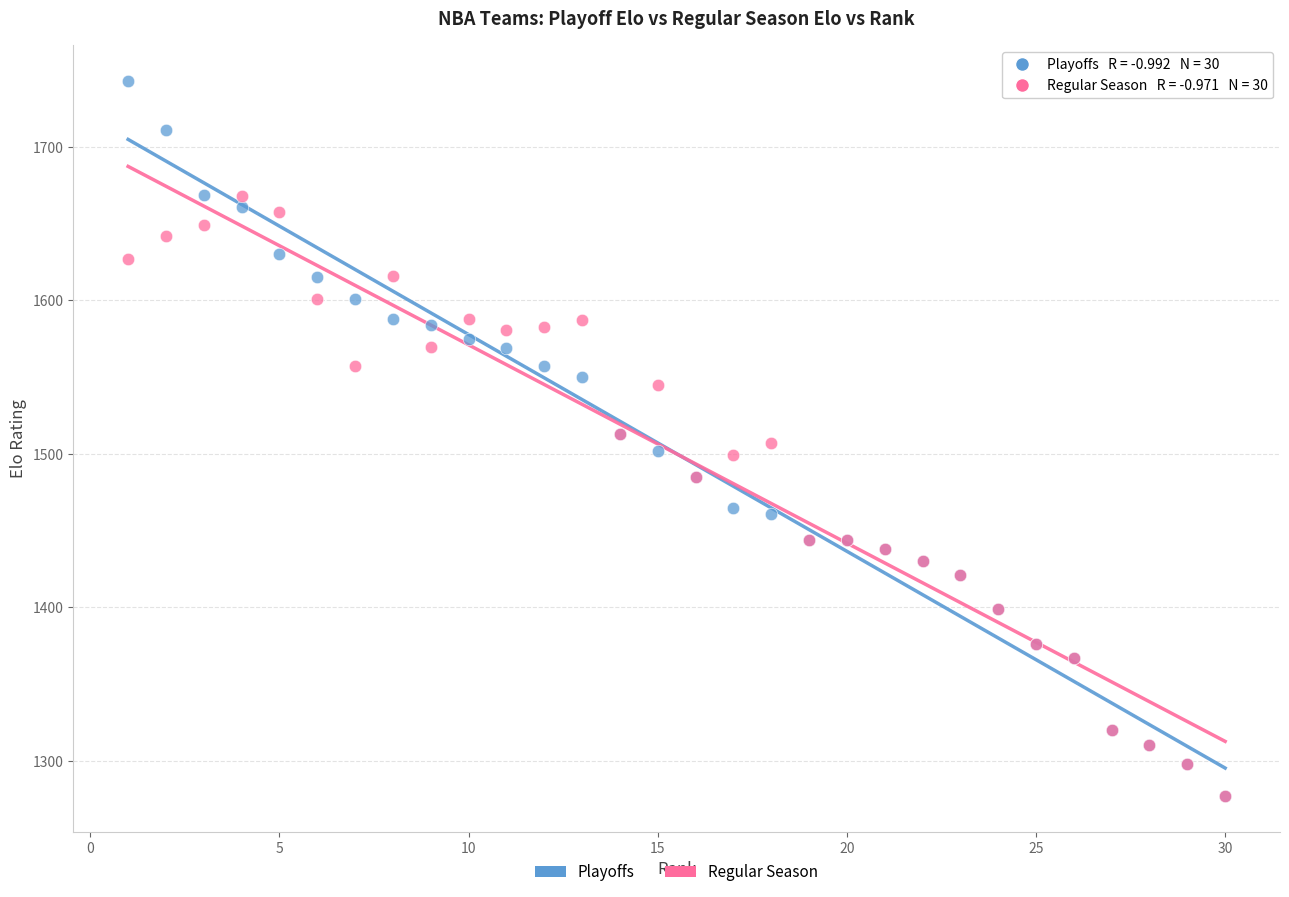

What are all the series names shown in the legend?

Playoffs, Regular Season